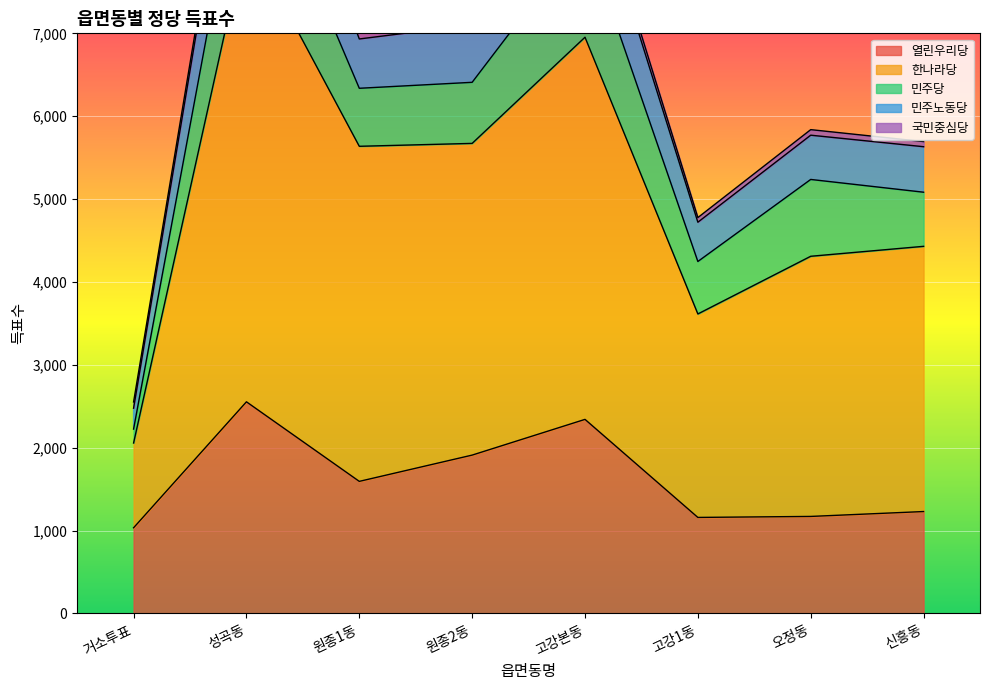

What position from the right is 신흥동?

1